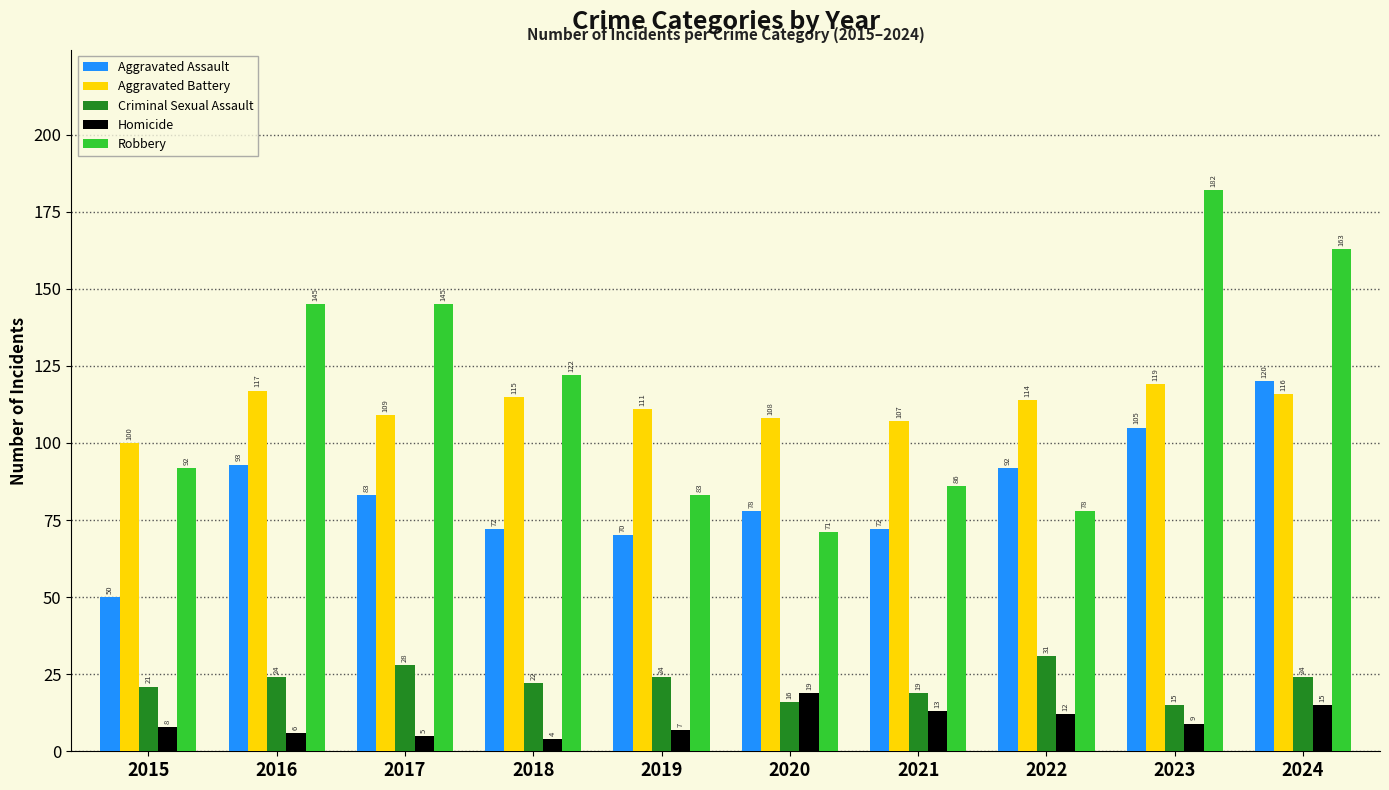

How many Criminal Sexual Assault values are between 19 and 24?

6